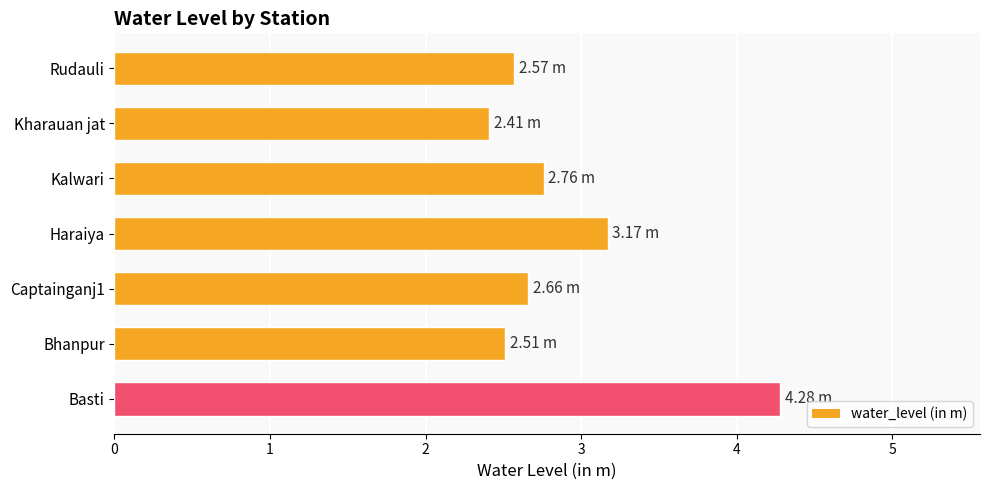

List the labels in order of value, largest first.

Basti, Haraiya, Kalwari, Captainganj1, Rudauli, Bhanpur, Kharauan jat